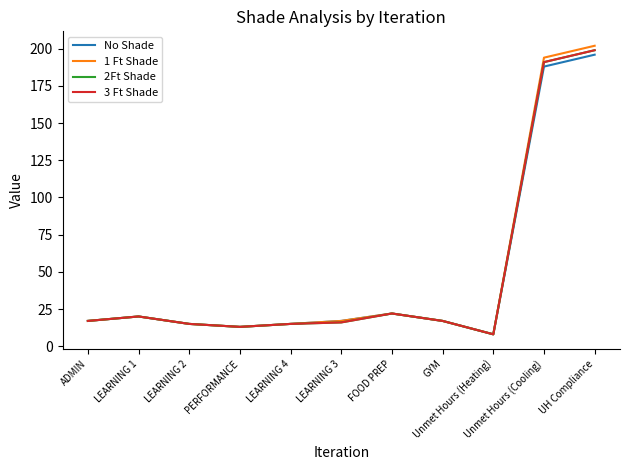

In 2Ft Shade, how many points are lower than both neighbors (excluding endpoints)?

2